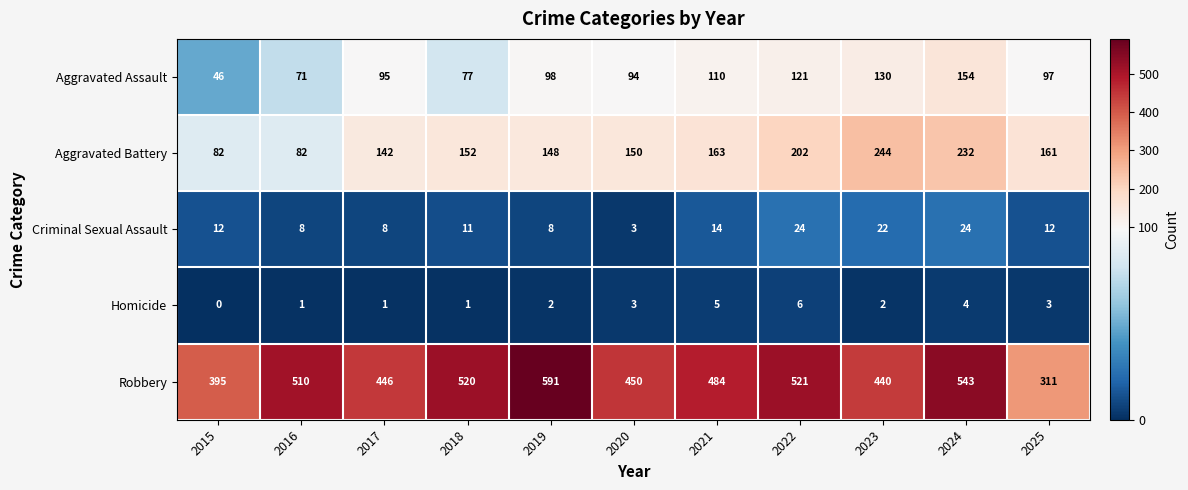

At which label does Robbery first exceed 484?

2016